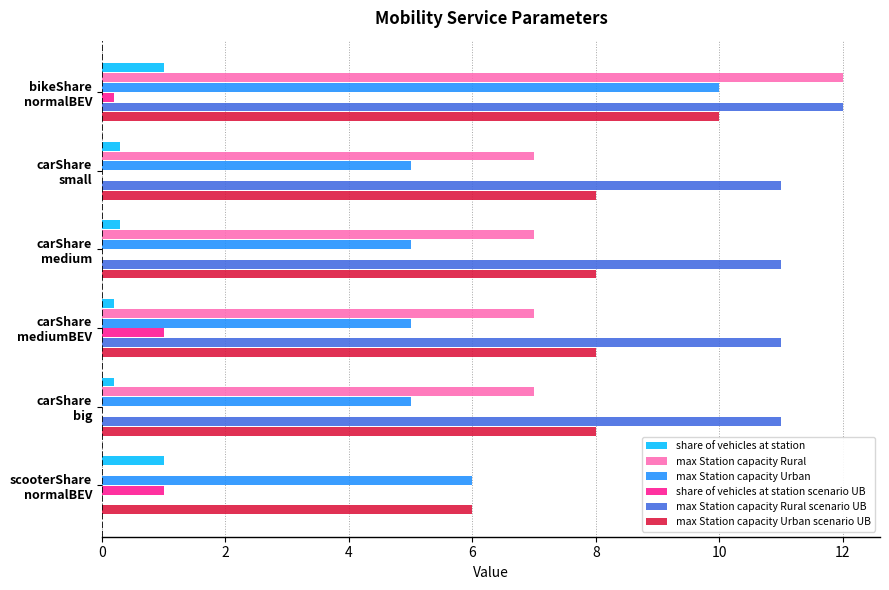

What is the maximum value for max Station capacity Urban?

10.0